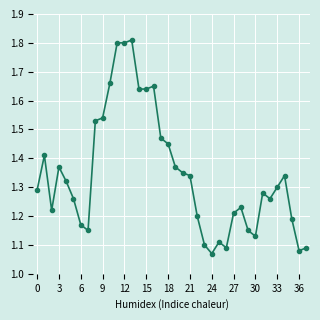

True or false: there are more than 2 points higher than both neighbors.

True